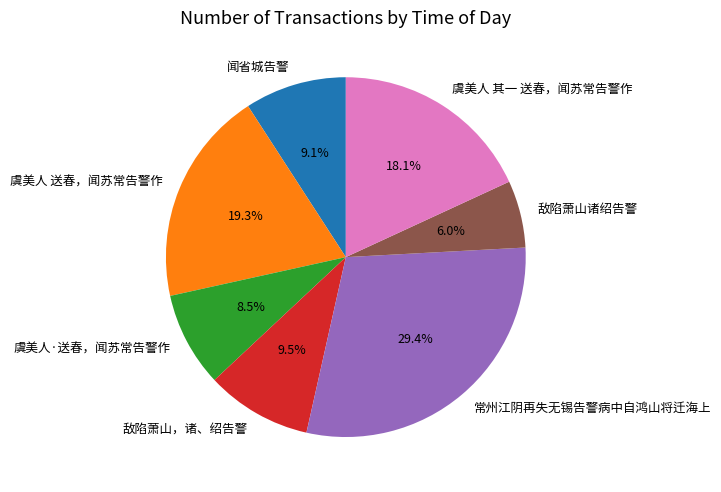

Approximately how many times larger is the value at 敌陷萧山，诸、绍告警 compared to 常州江阴再失无锡告警病中自鸿山将迁海上?

0.3